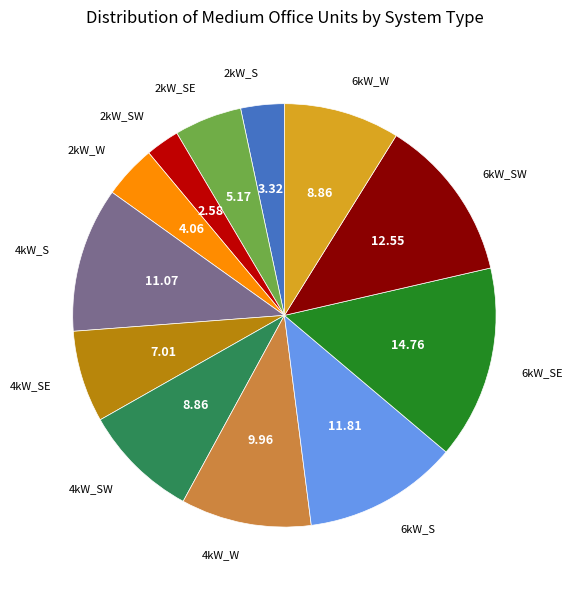

How many slices are in this pie chart?

12